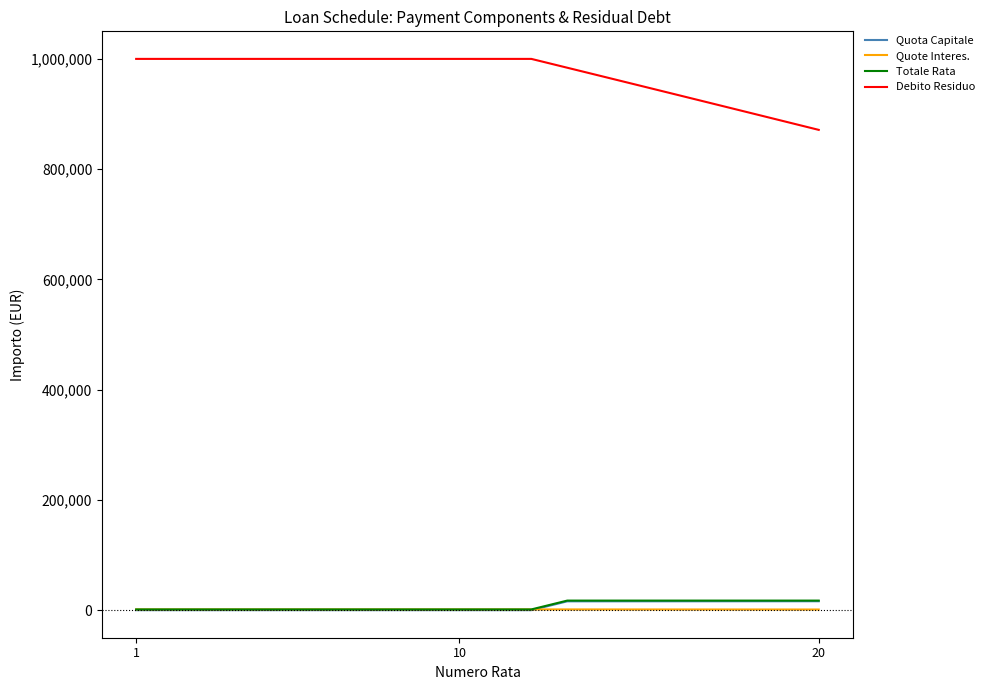

How many lines are shown in the chart?

4